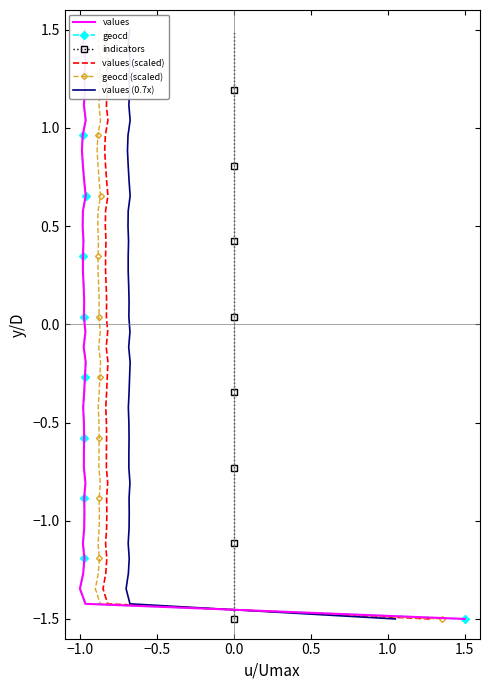

What is the minimum value for geocd (scaled)?

-1.5